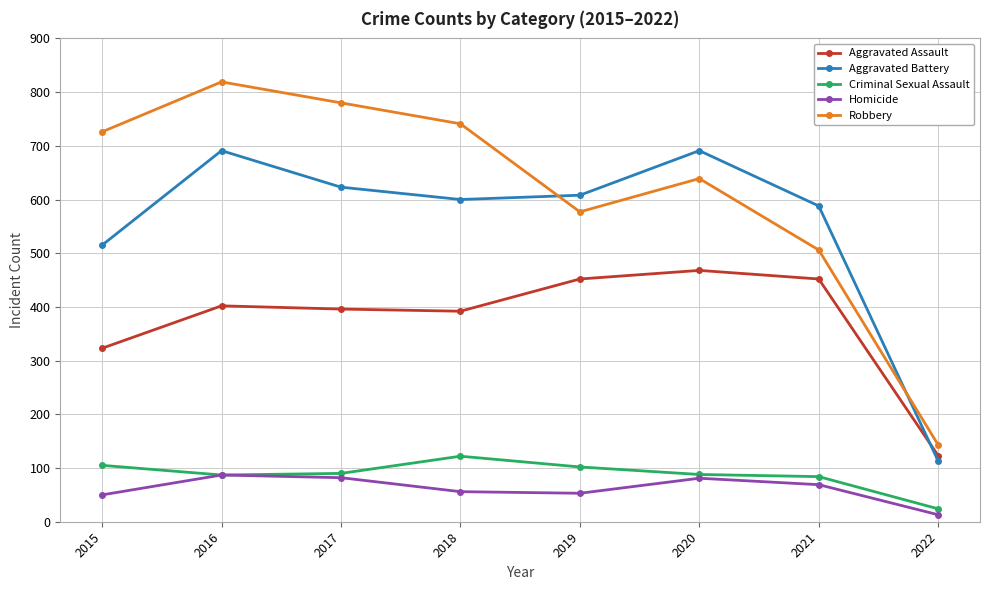

What is the highest value of the Robbery series?

819